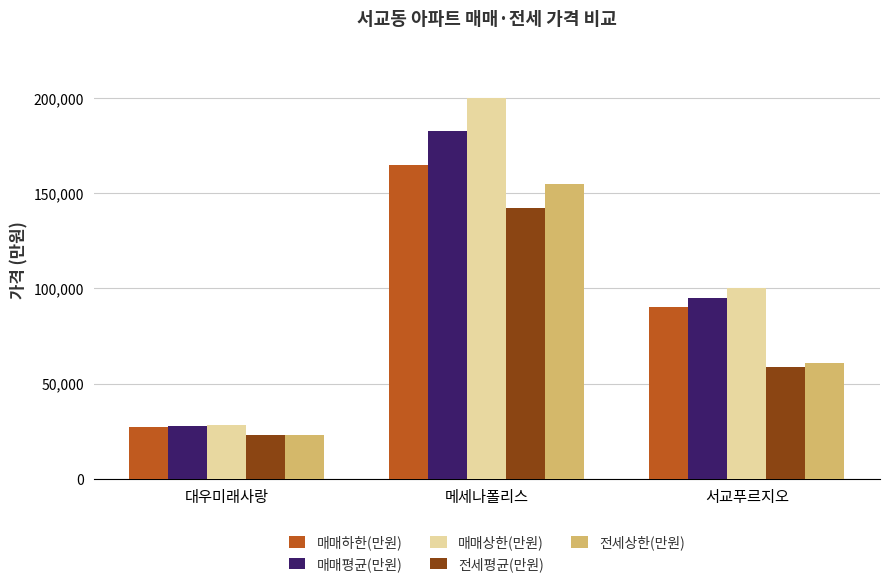

What is the label of the 3rd bar from the right?

대우미래사랑